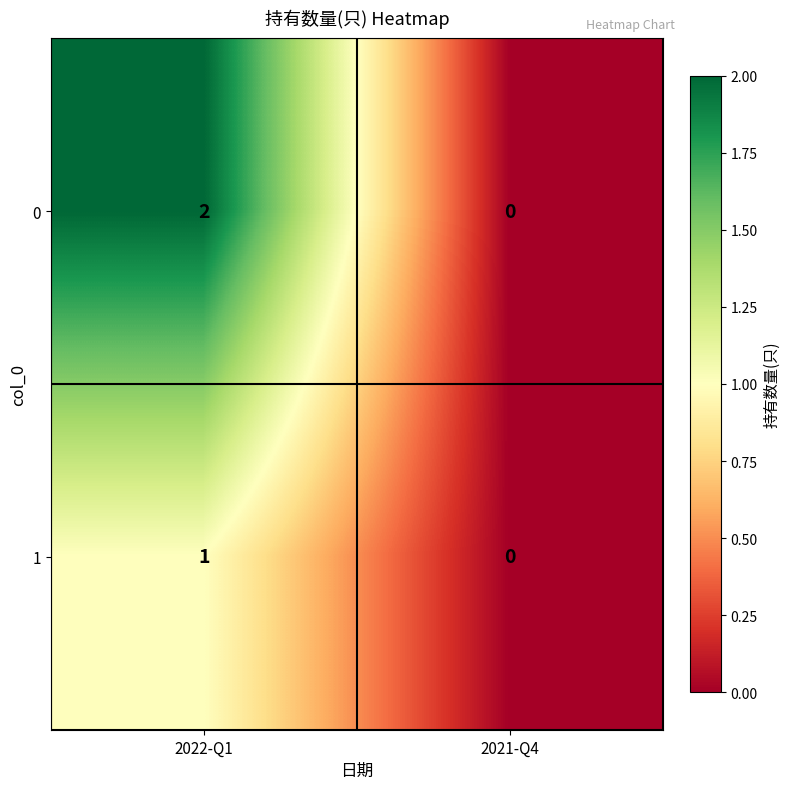

At which category is the sum across all series the highest?

2022-Q1